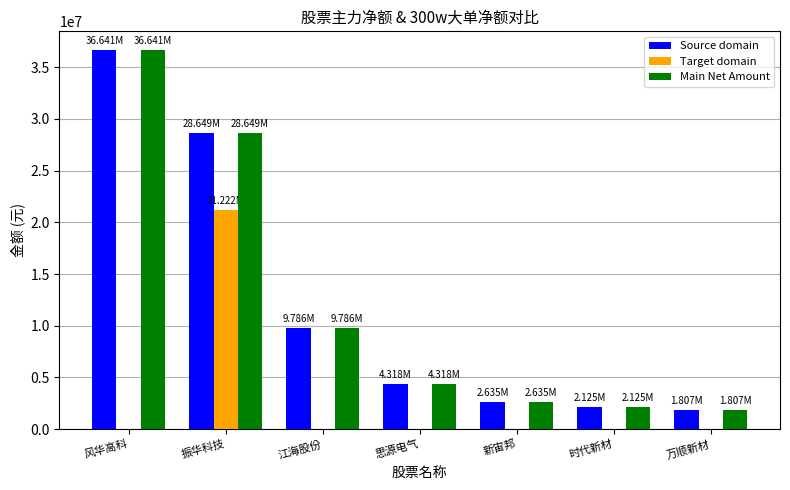

Reading left to right, list all the values displayed in this chart.

Source domain: 风华高科=36641492	振华科技=28649019	江海股份=9786113	思源电气=4318243	新宙邦=2635157	时代新材=2124579	万顺新材=1807208
Target domain: 风华高科=0	振华科技=21221706	江海股份=0	思源电气=0	新宙邦=0	时代新材=0	万顺新材=0
Main Net Amount: 风华高科=36641492	振华科技=28649019	江海股份=9786113	思源电气=4318243	新宙邦=2635157	时代新材=2124579	万顺新材=1807208